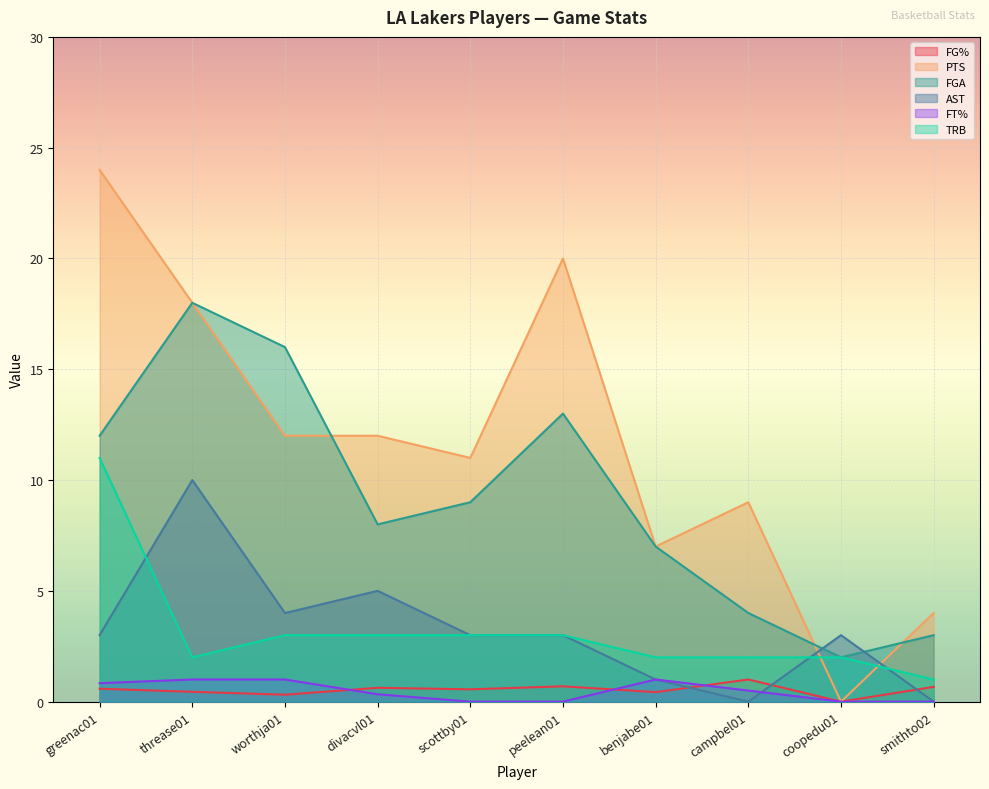

At how many categories does at least one series exceed 4?

8